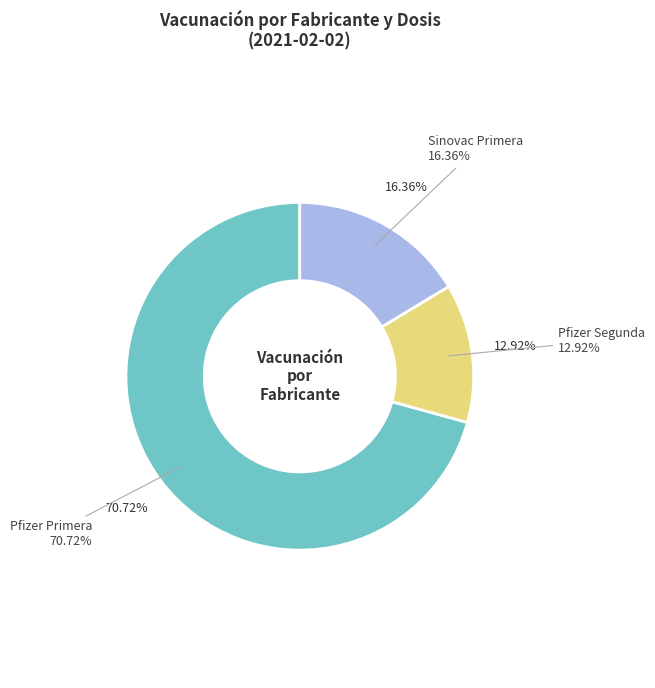

Is it true that Sinovac Primera is 6% of the pie?

False